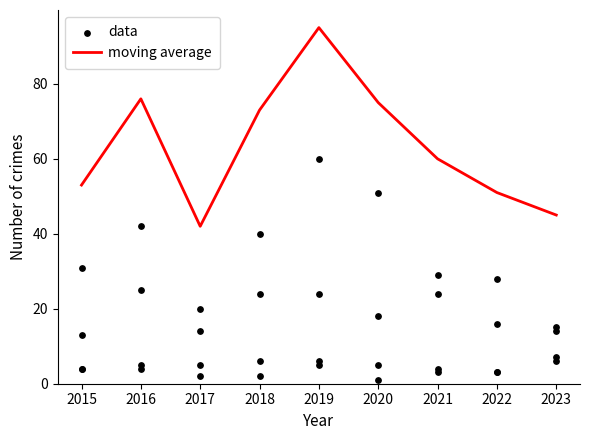

Which series has the largest total across all categories?

moving average